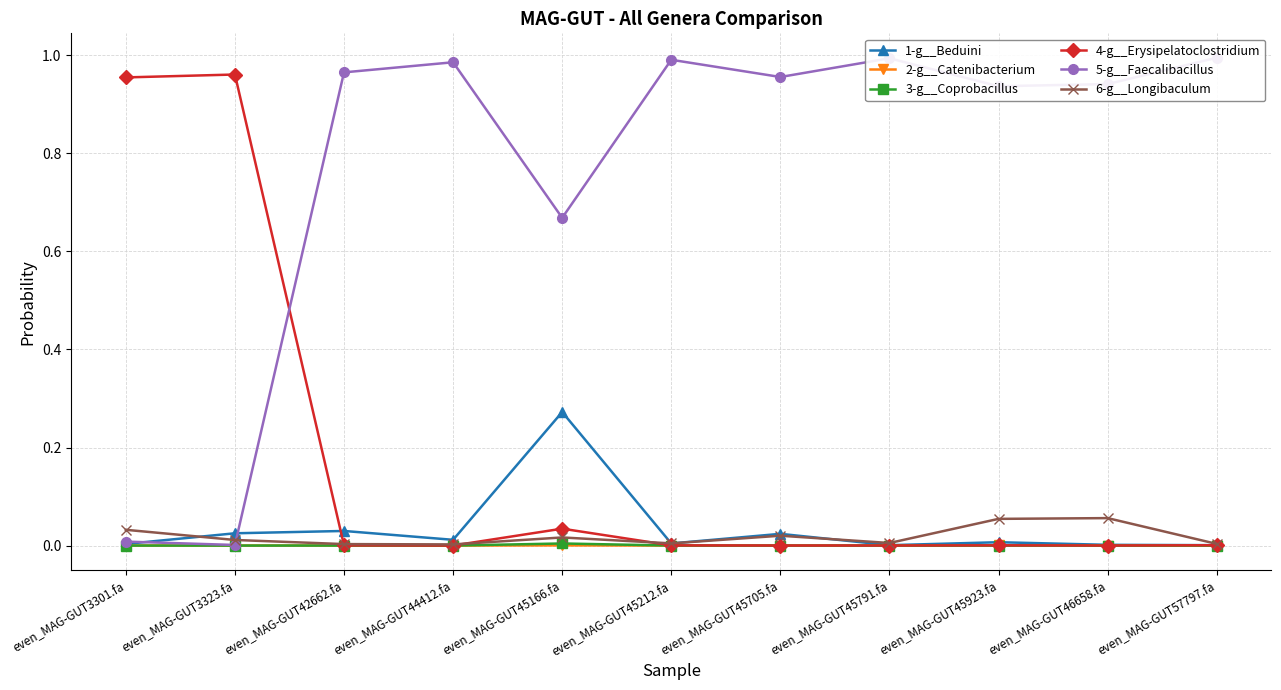

True or false: 2-g__Catenibacterium has more than 2 interior local peaks.

True